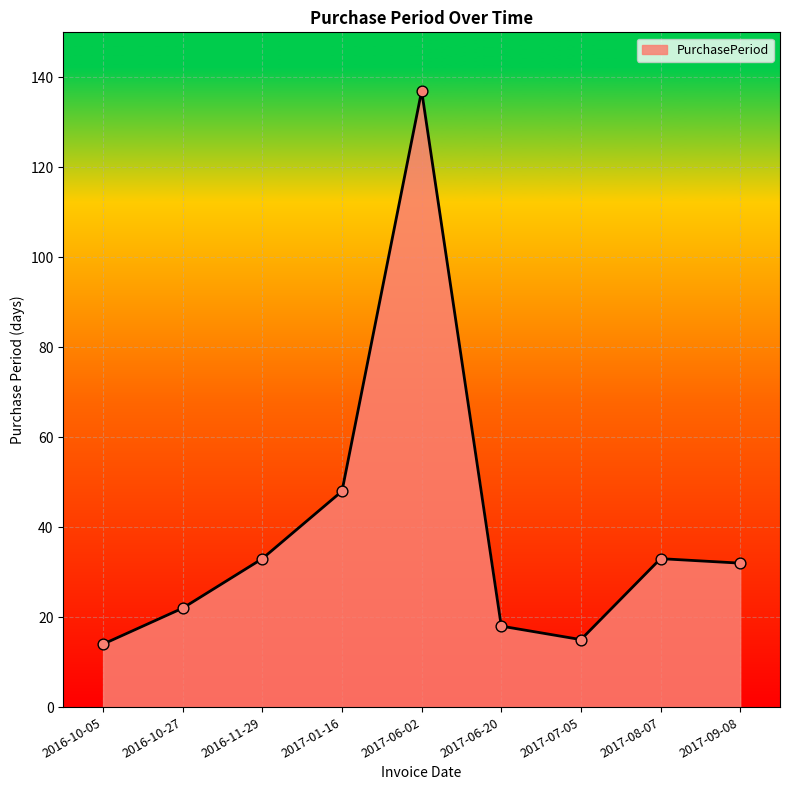

What is the ratio of the value at 2017-01-16 to the value at 2016-10-05?

3.4